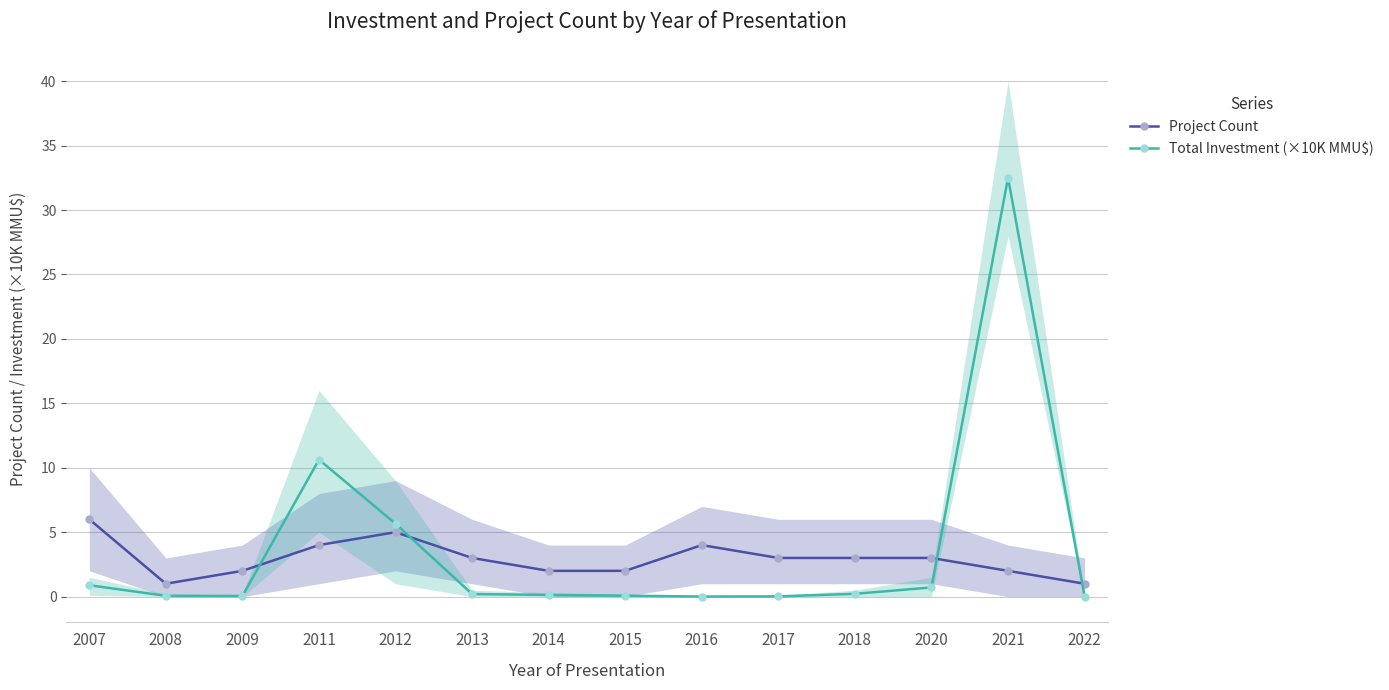

How many interior local peaks does the Project Count series have?

2